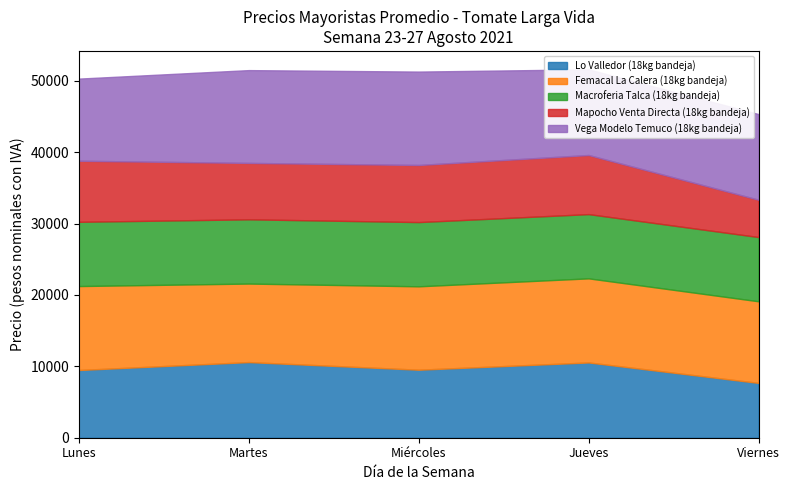

What are all the series names shown in the legend?

Lo Valledor (18kg bandeja), Femacal La Calera (18kg bandeja), Macroferia Talca (18kg bandeja), Mapocho Venta Directa (18kg bandeja), Vega Modelo Temuco (18kg bandeja)